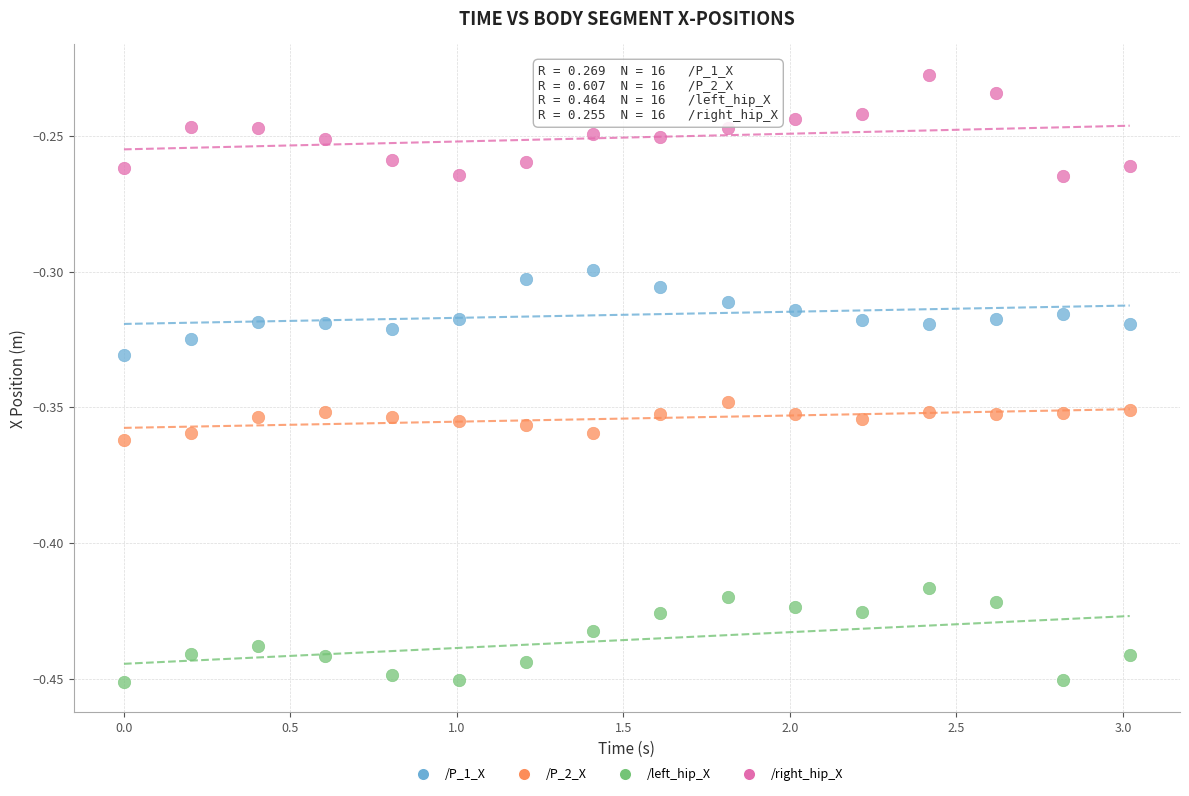

Which series reaches the maximum Y coordinate?

/right_hip_X